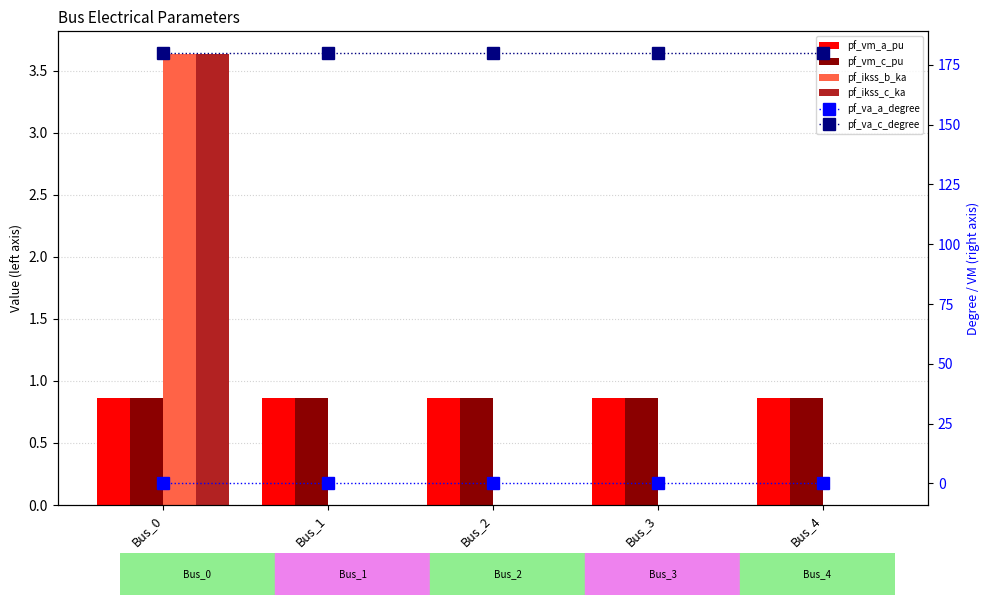

What is the total value across all series at Bus_1?

181.7